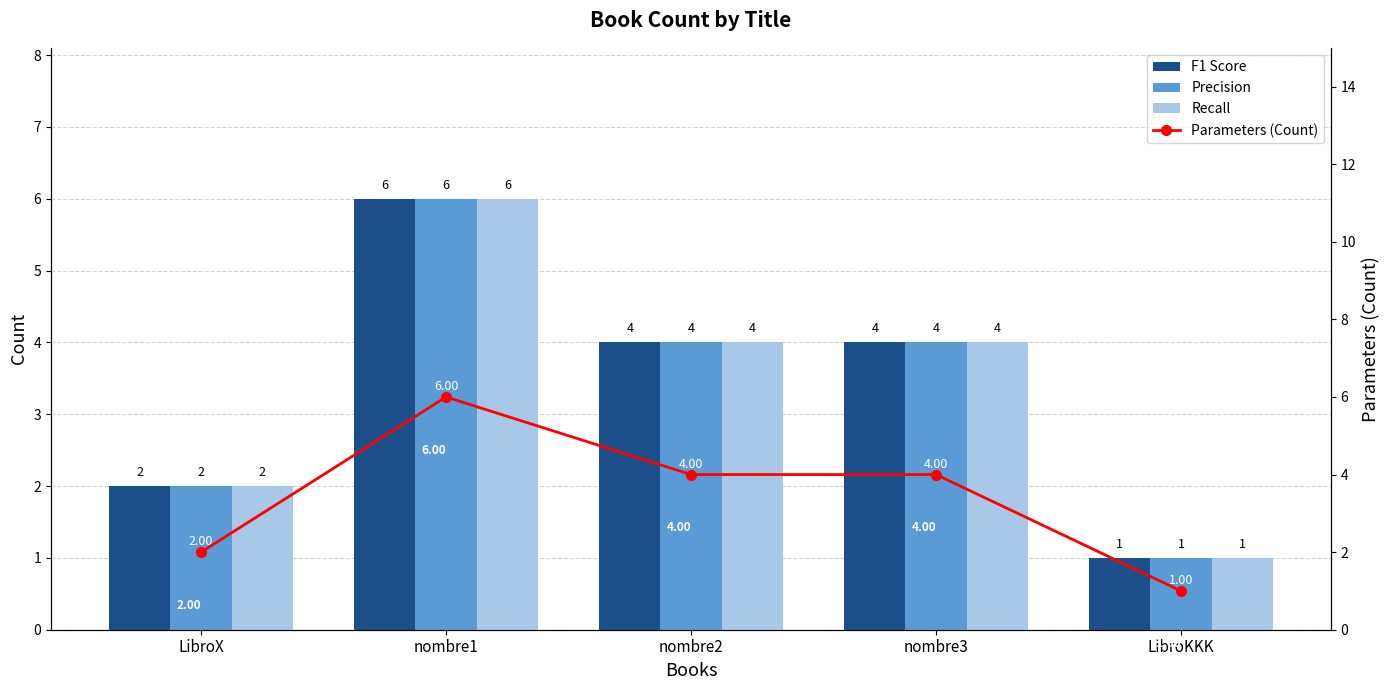

List the series in order of their peak value, highest first.

F1 Score, Precision, Recall, Parameters (Count)